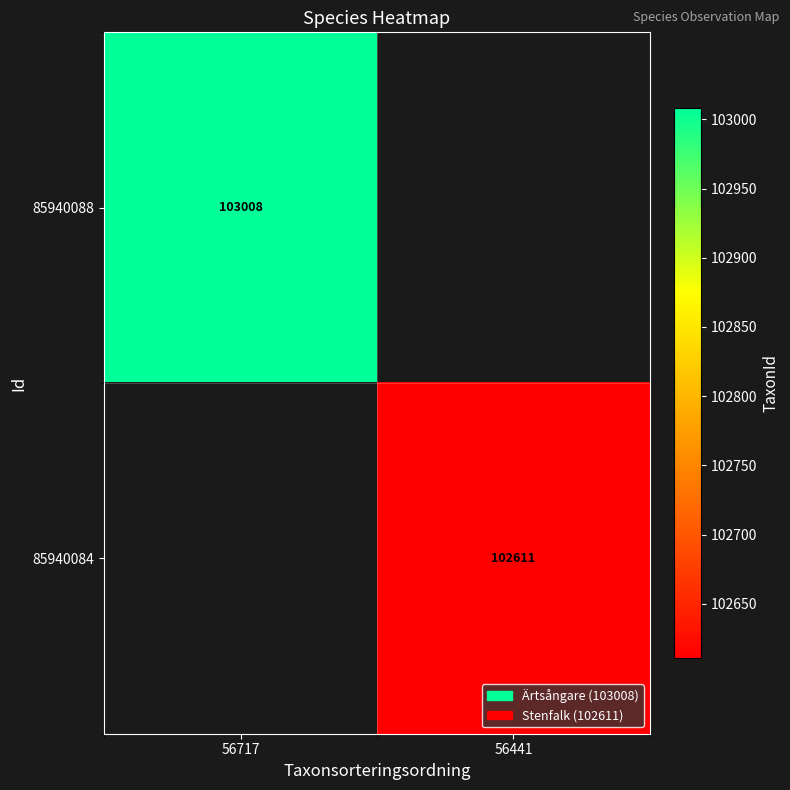

Which label corresponds to the smallest value in the chart?

56441